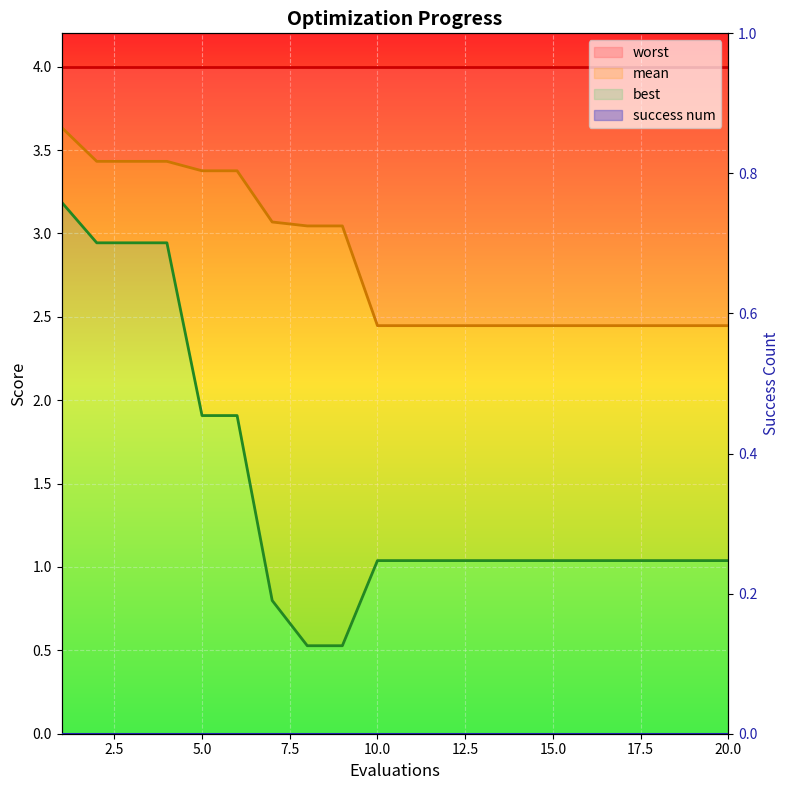

How many lines are shown in the chart?

2